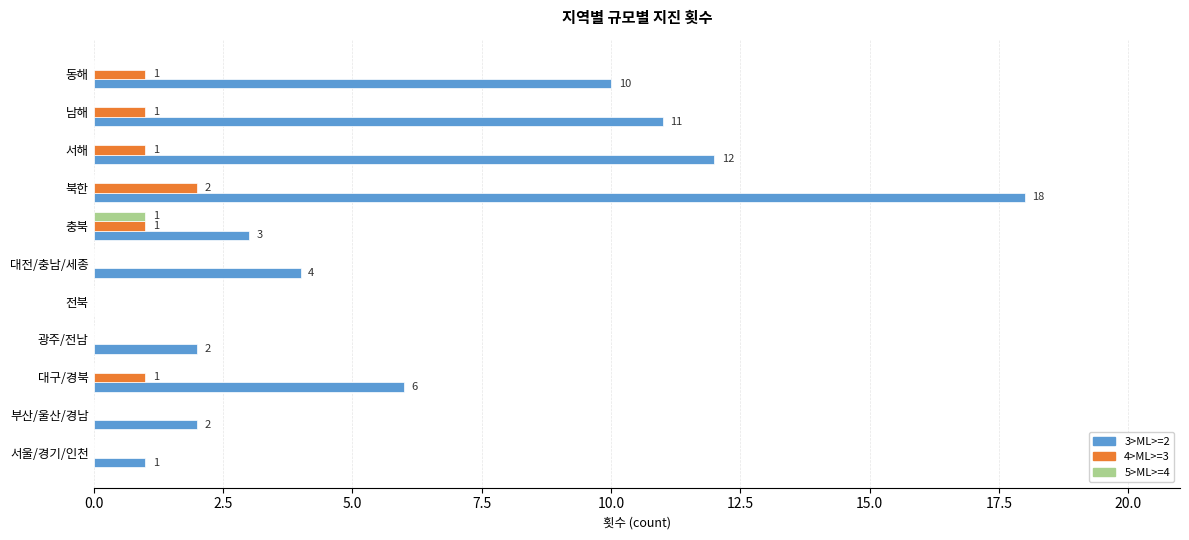

Is it true that 5>ML>=4 equals -1 at 광주/전남?

False